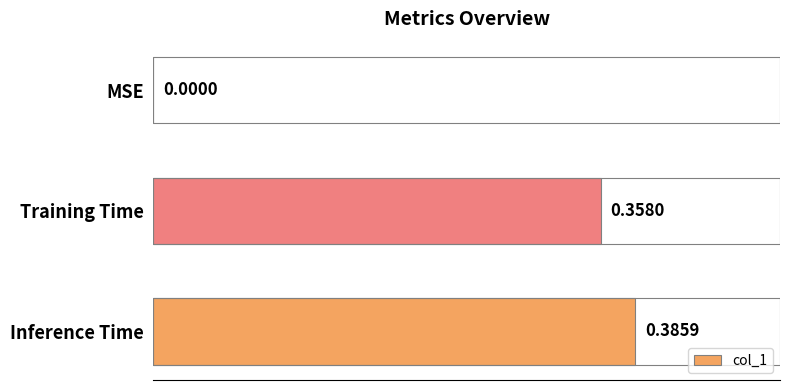

What is the sum of all values?

0.7